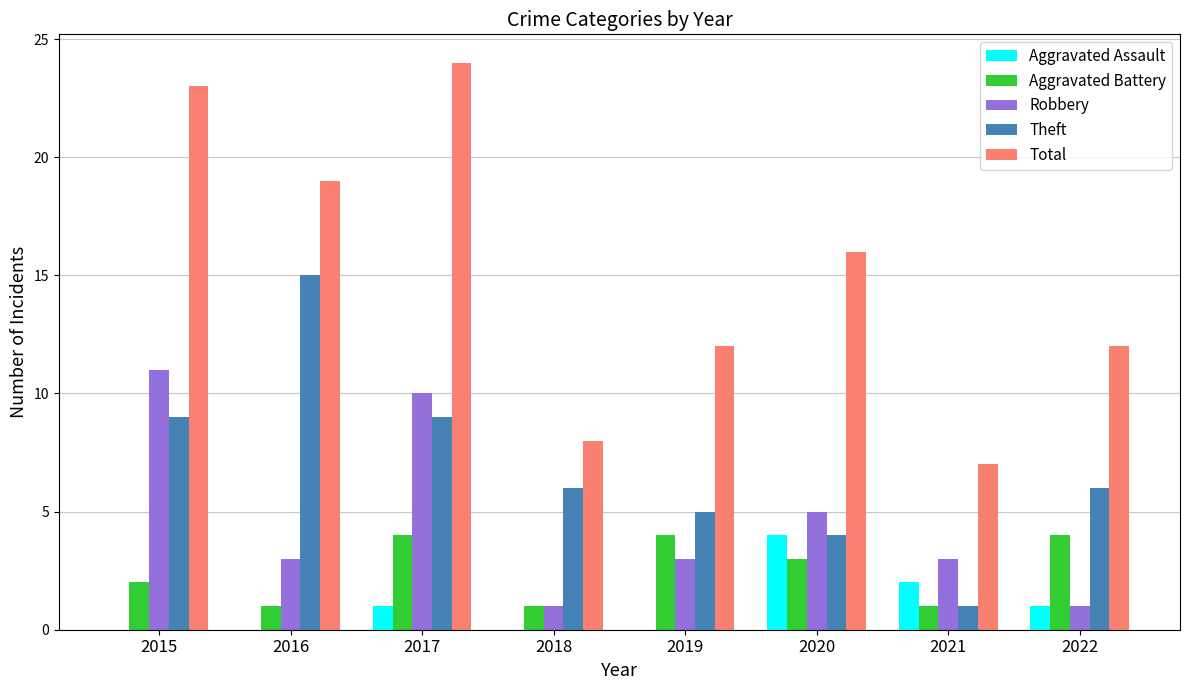

At which category is the sum across all series the highest?

2017